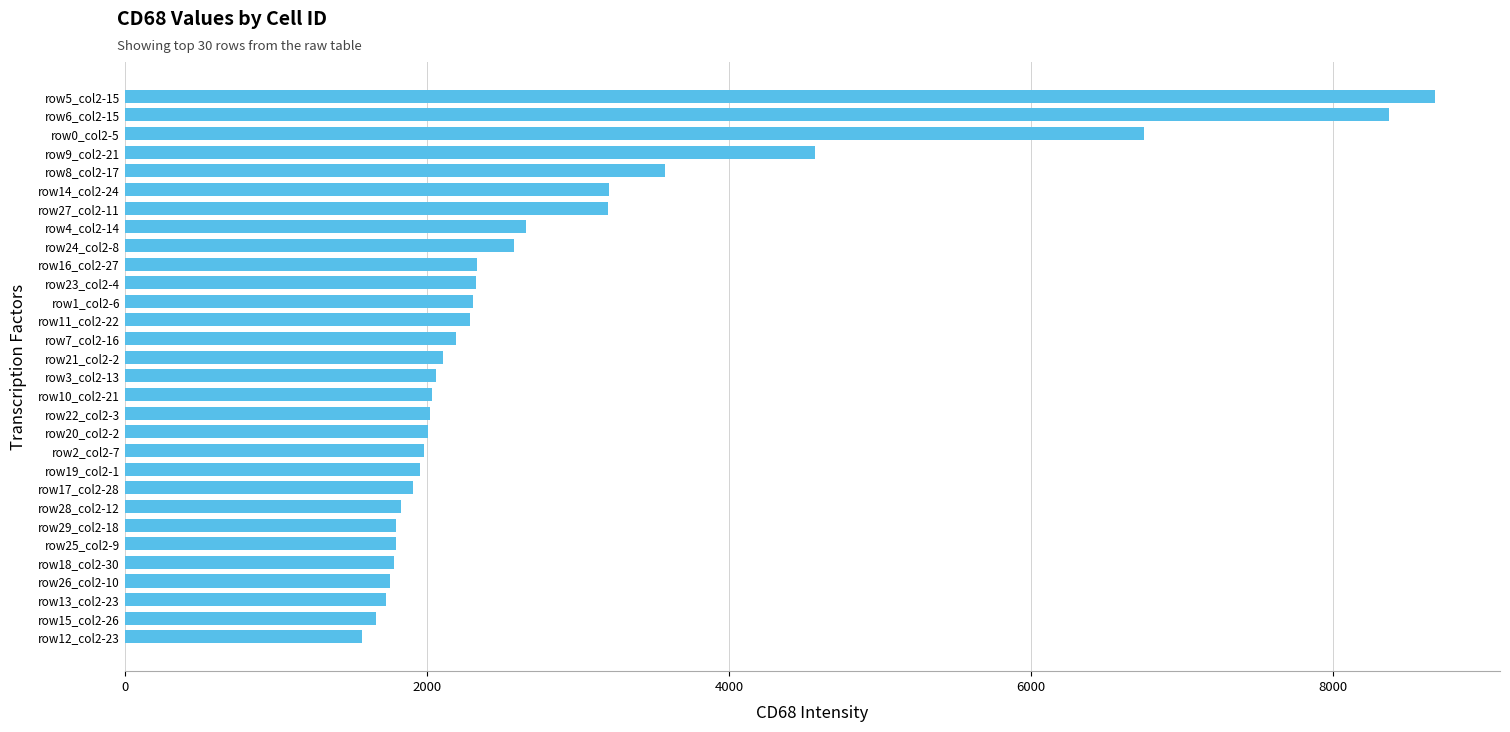

Does the chart contain any negative values?

No